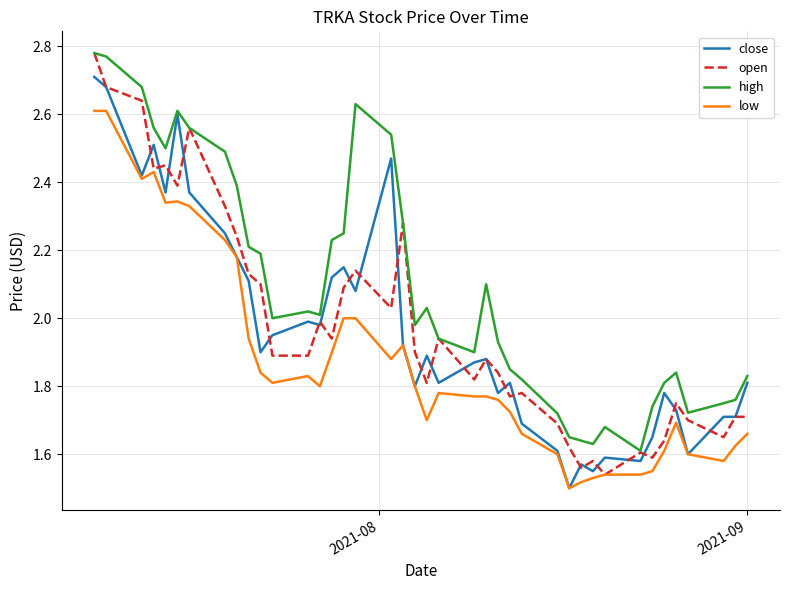

Which series has the largest total across all categories?

high